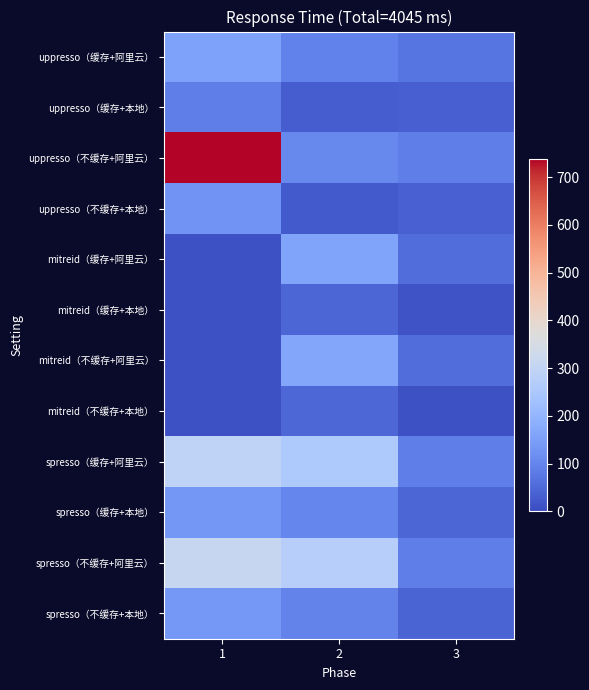

Reading left to right, list all the values displayed in this chart.

uppresso（缓存+阿里云）: 1=155	2=95	3=71
uppresso（缓存+本地）: 1=89	2=30	3=33
uppresso（不缓存+阿里云）: 1=738	2=104	3=88
uppresso（不缓存+本地）: 1=129	2=25	3=36
mitreid（缓存+阿里云）: 1=9	2=160	3=55
mitreid（缓存+本地）: 1=9	2=44	3=12
mitreid（不缓存+阿里云）: 1=9	2=166	3=55
mitreid（不缓存+本地）: 1=10	2=49	3=11
spresso（缓存+阿里云）: 1=292	2=256	3=87
spresso（缓存+本地）: 1=133	2=101	3=46
spresso（不缓存+阿里云）: 1=309	2=272	3=89
spresso（不缓存+本地）: 1=137	2=98	3=43